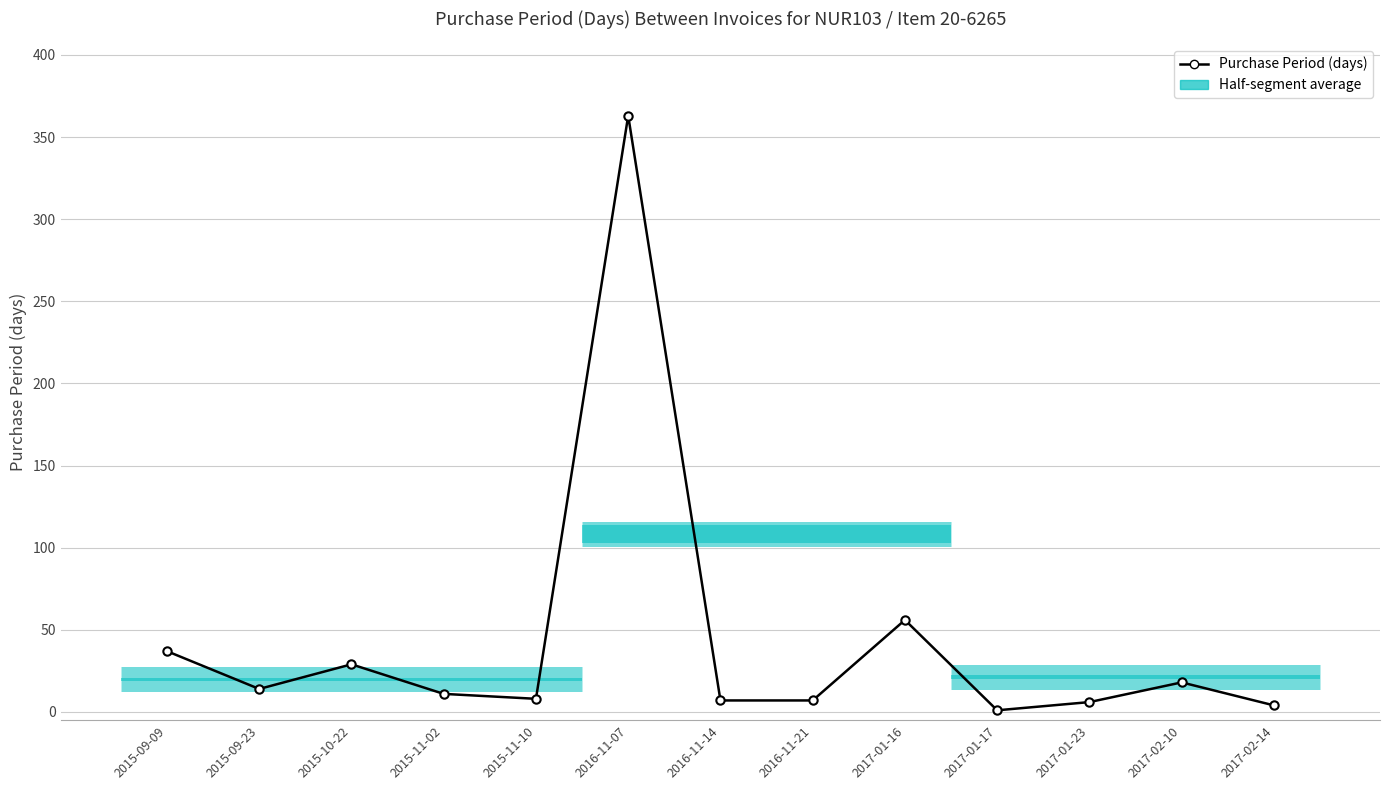

How many points are higher than both their immediate neighbors (excluding endpoints)?

4